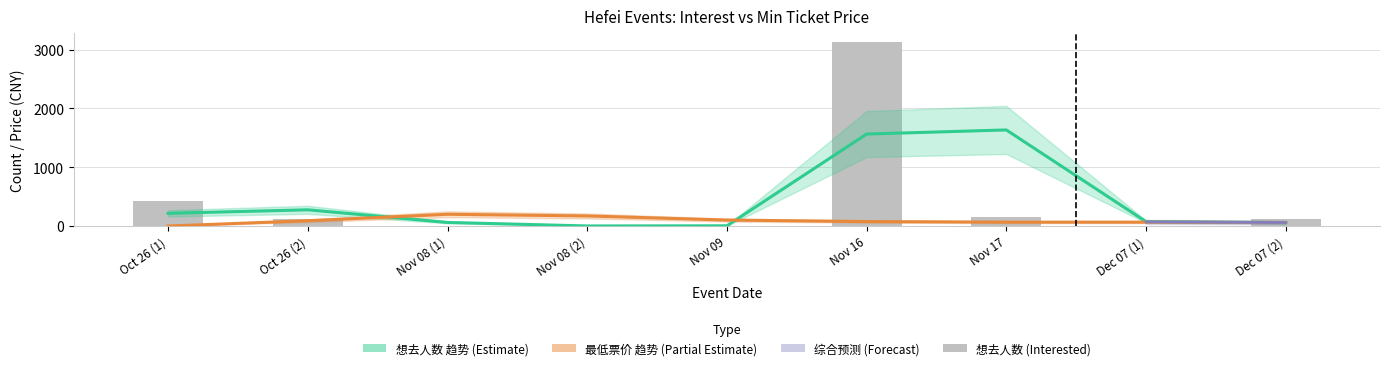

List the labels in order of value, largest first.

Nov 16, Oct 26 (1), Nov 17, Oct 26 (2), Dec 07 (2), Nov 09, Nov 08 (1), Dec 07 (1), Nov 08 (2)